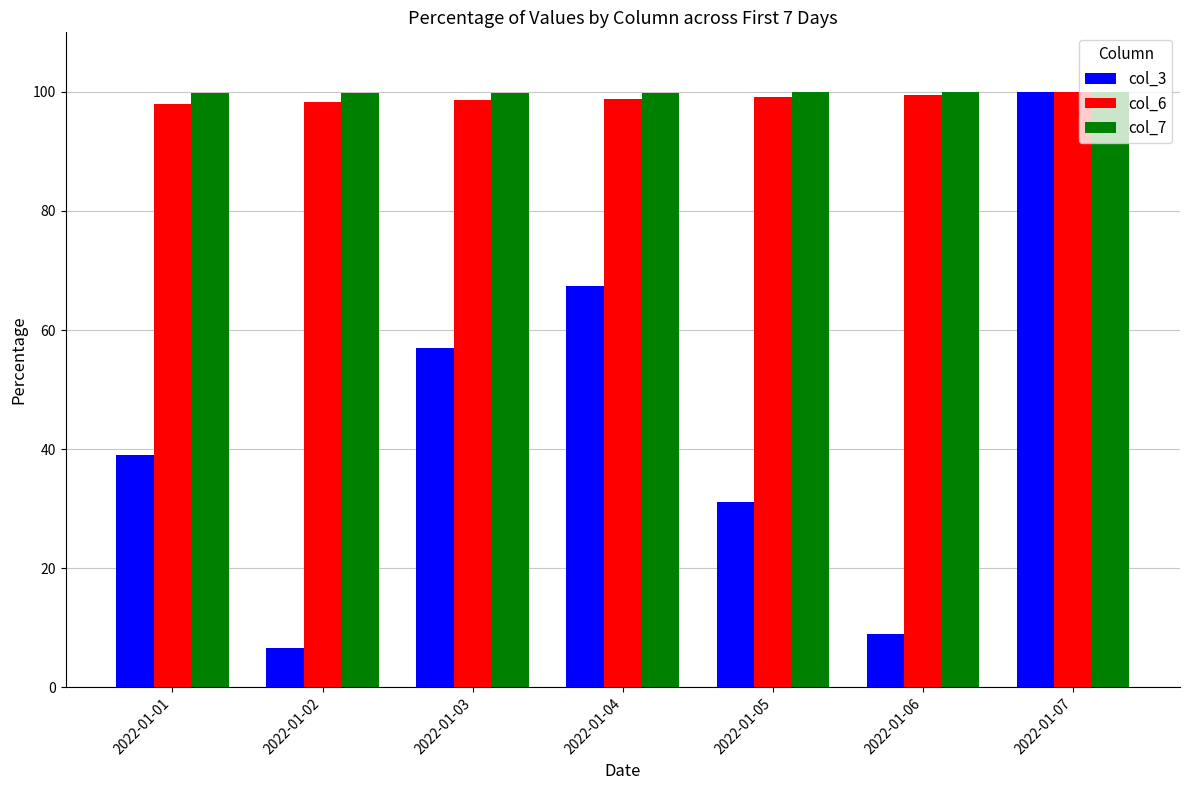

True or false: col_3 has a value of 31.1 at 2022-01-05.

True